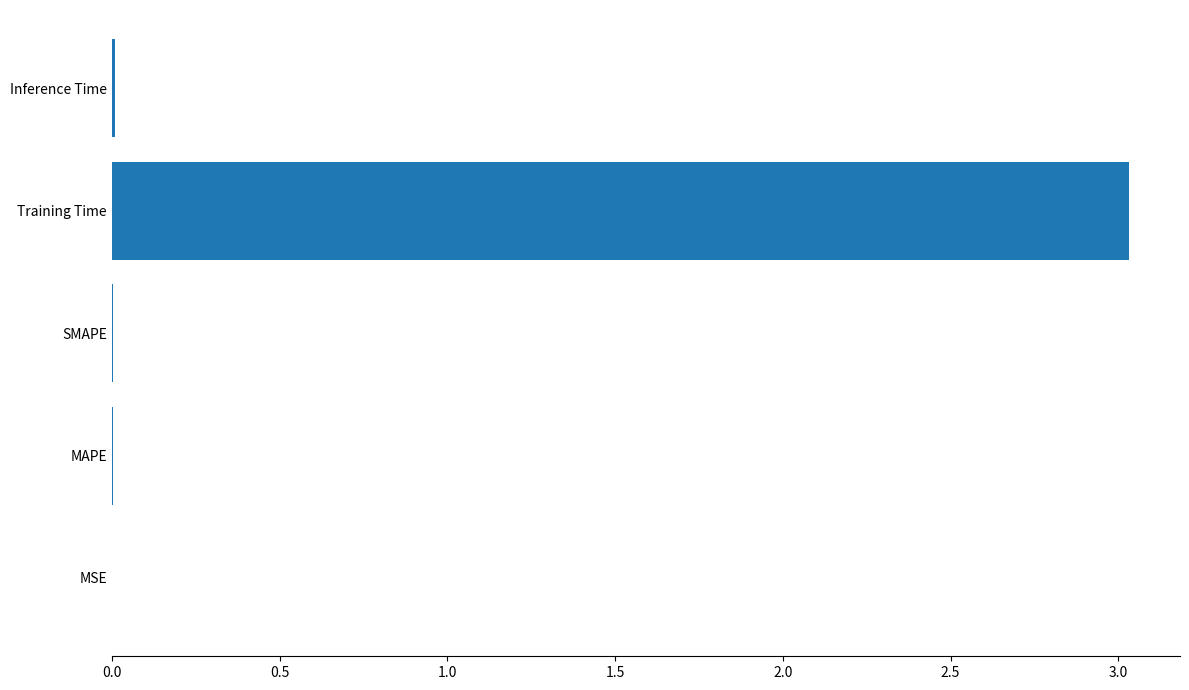

The chart shows a value of 0.0 at MAPE. True or false?

True